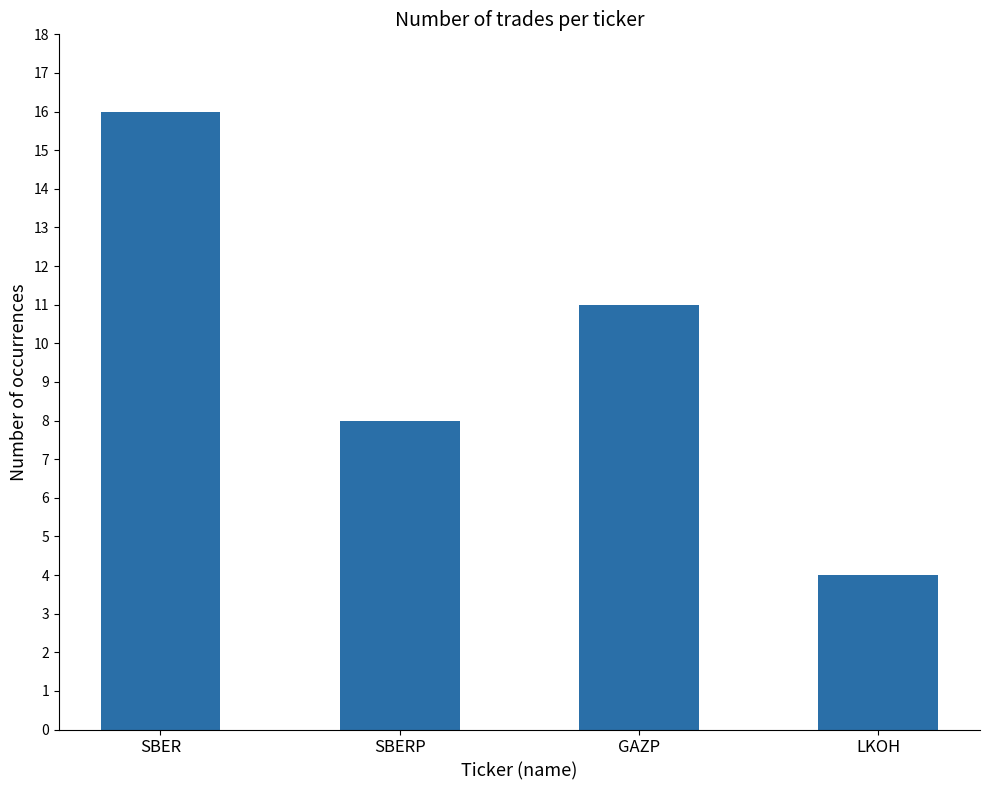

How many data points are less than 11?

2